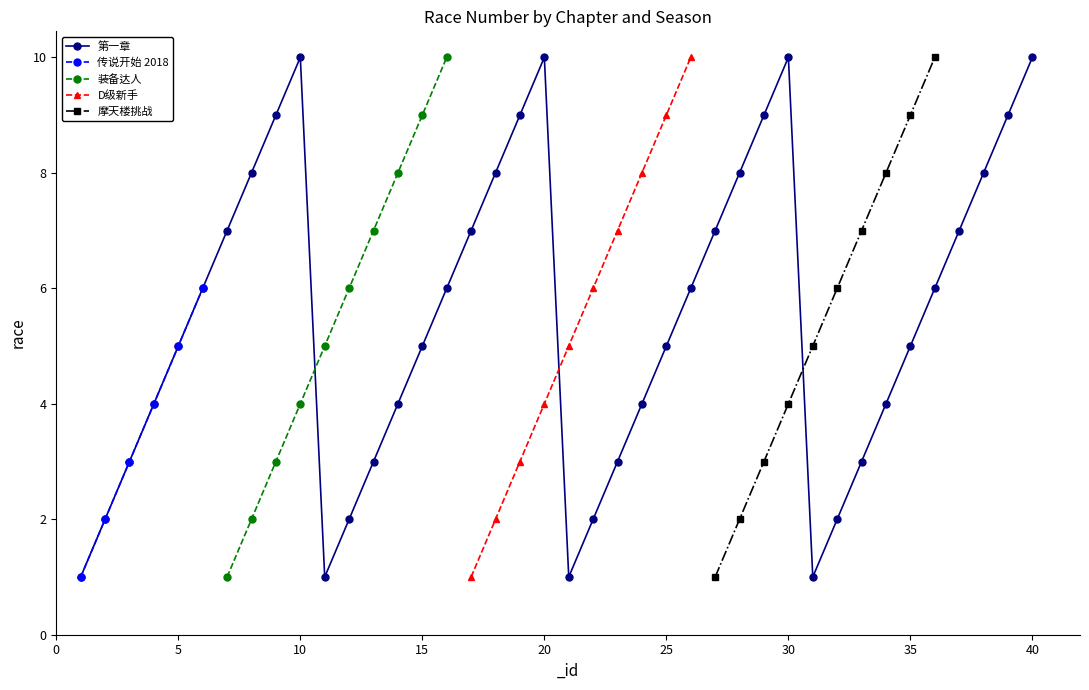

What is the difference between the maximum and second lowest values in the 第一章 series?

9